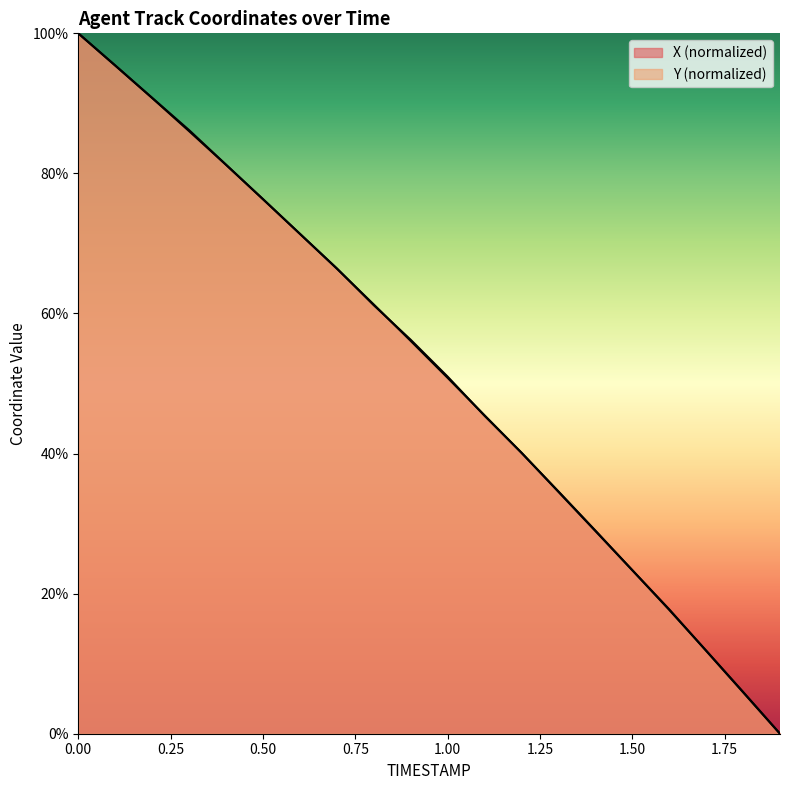

Reading left to right, list all the values displayed in this chart.

X: 100.0	95.4	90.8	86.0	81.2	76.3	71.4	66.4	61.3	56.1	50.8	45.5	40.1	34.6	29.0	23.4	17.7	11.9	6.0	0.0
Y: 100.0	95.4	90.8	86.2	81.2	76.3	71.4	66.4	61.2	56.2	51.0	45.4	40.1	34.5	28.9	23.4	17.8	11.8	5.9	0.0